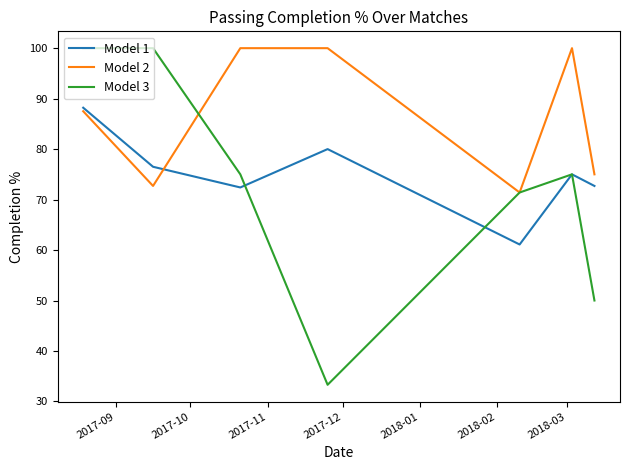

What is the minimum value for Model 1?

61.1